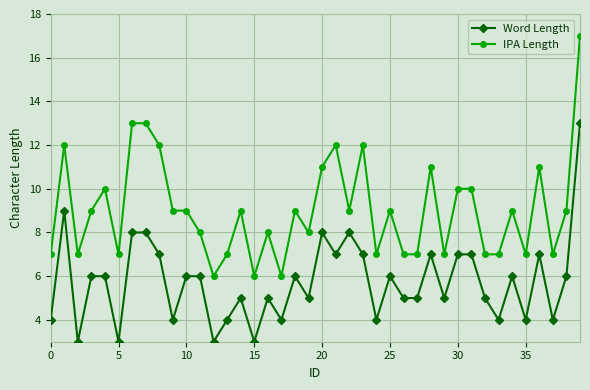

Count the number of categories in the chart.

40